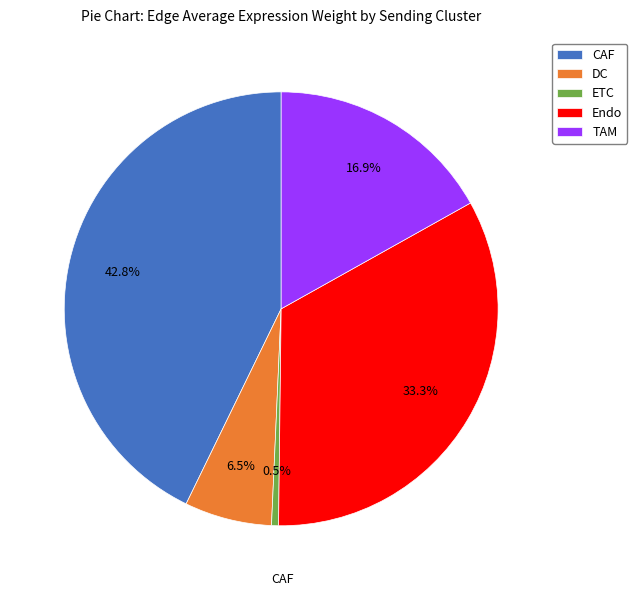

Which has a higher value, TAM or DC?

TAM